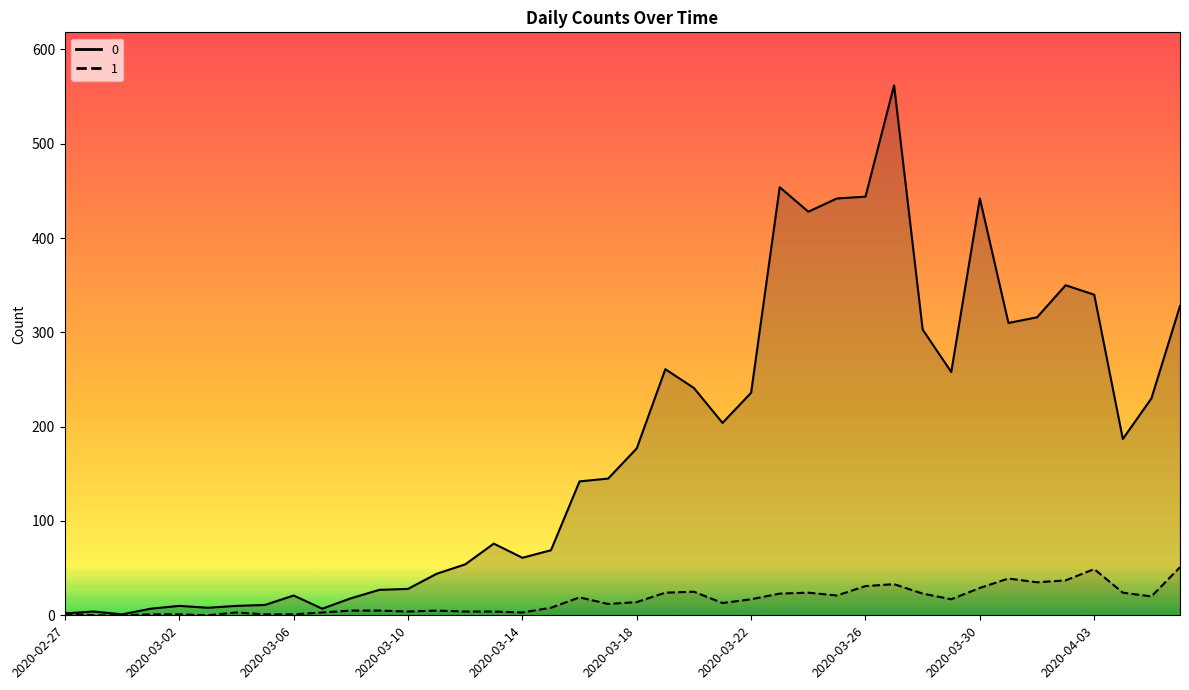

Rank the series by their average value, from highest to lowest.

0, 1